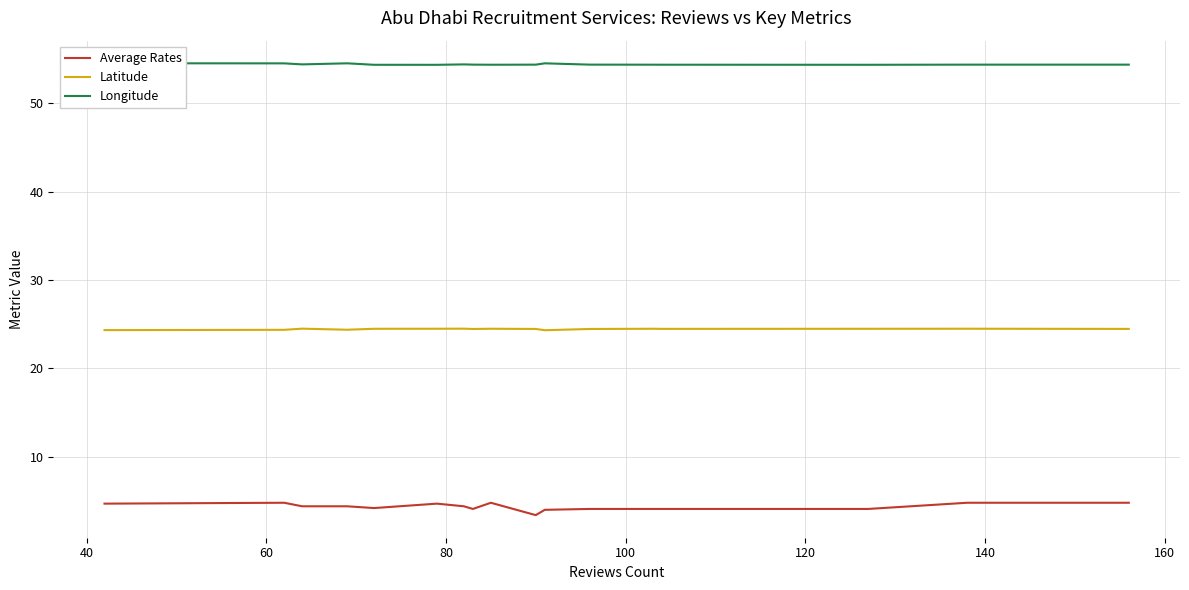

True or false: Latitude and Average Rates cross at least once.

False